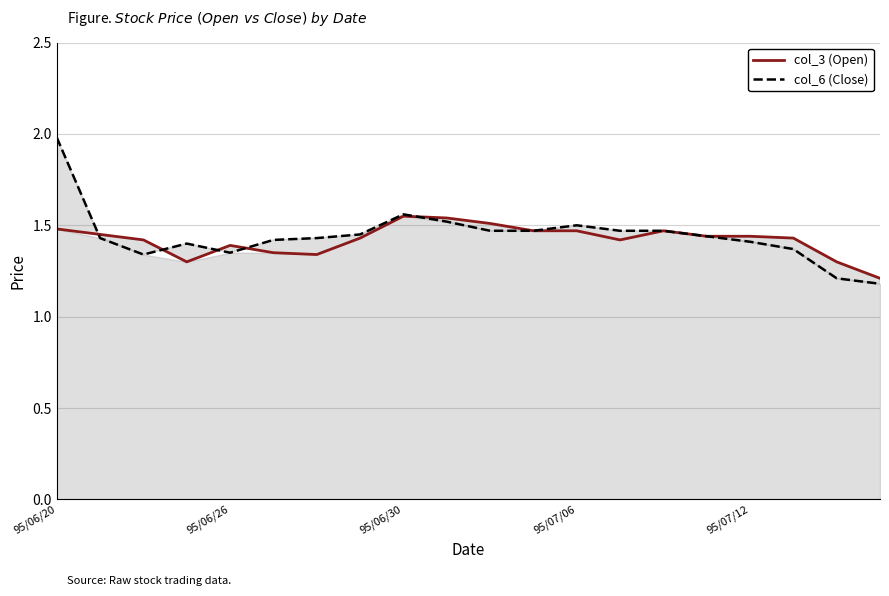

Between 18 and 13, which is larger?

13